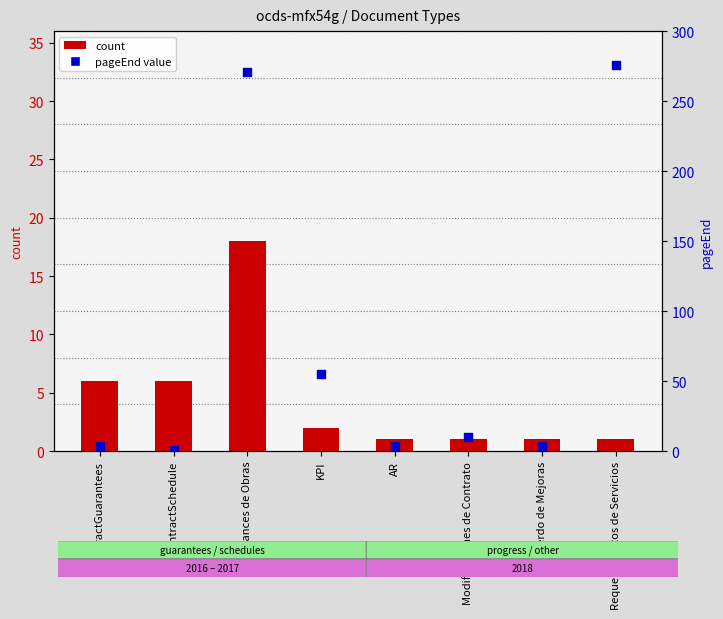

Which series reaches the minimum Y coordinate?

count